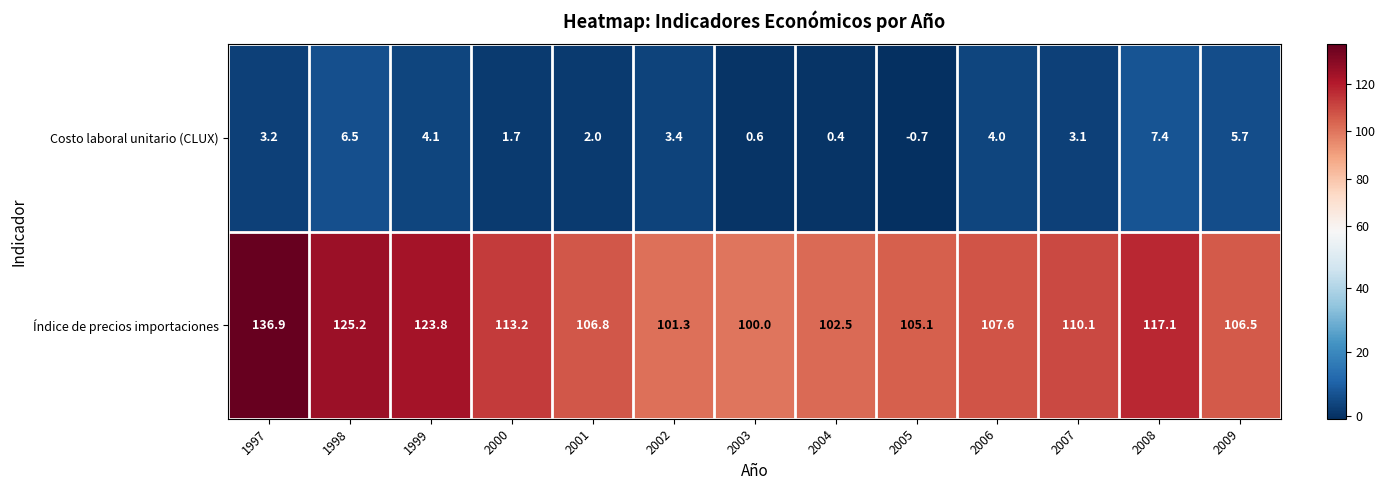

At which category is the sum across all series the highest?

1997